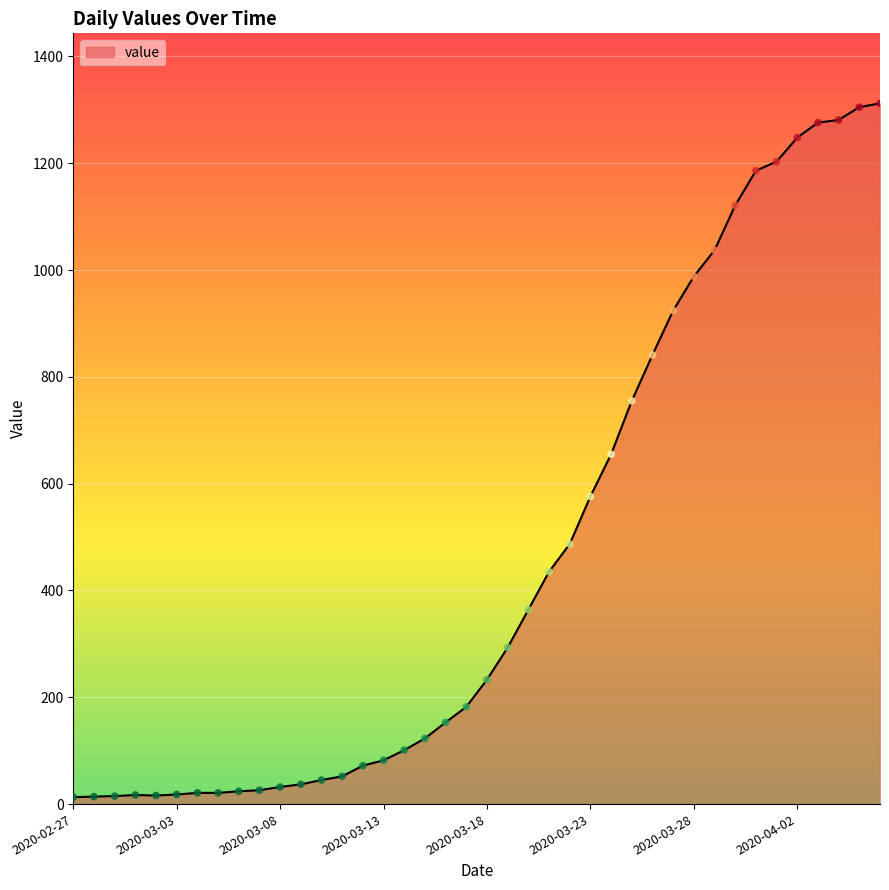

What is the maximum value shown in the chart?

1312